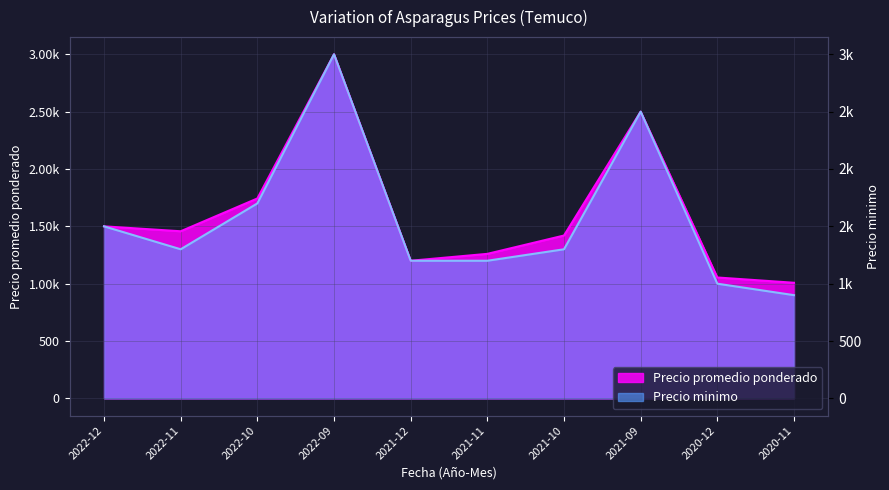

What is the lowest value of the Precio promedio ponderado series?

1008